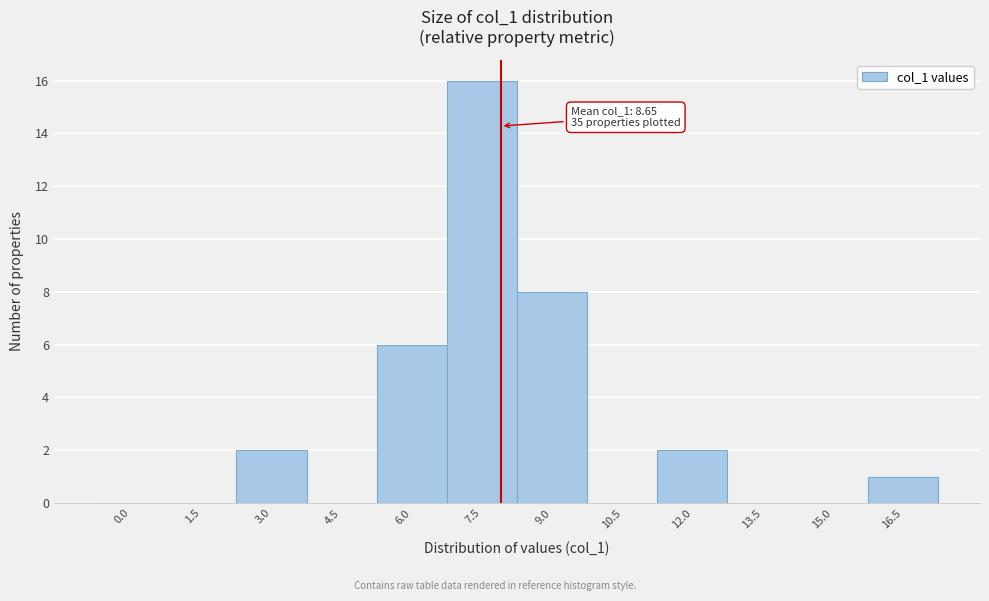

Reading right to left, what are all the values shown in this chart?

16.5=1	15.0=0	13.5=0	12.0=2	10.5=0	9.0=8	7.5=16	6.0=6	4.5=0	3.0=2	1.5=0	0.0=0